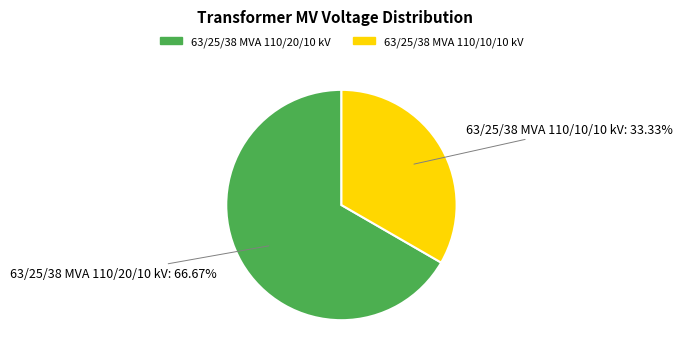

Combined, do 63/25/38 MVA 110/20/10 kV and 63/25/38 MVA 110/10/10 kV account for over 50%?

Yes